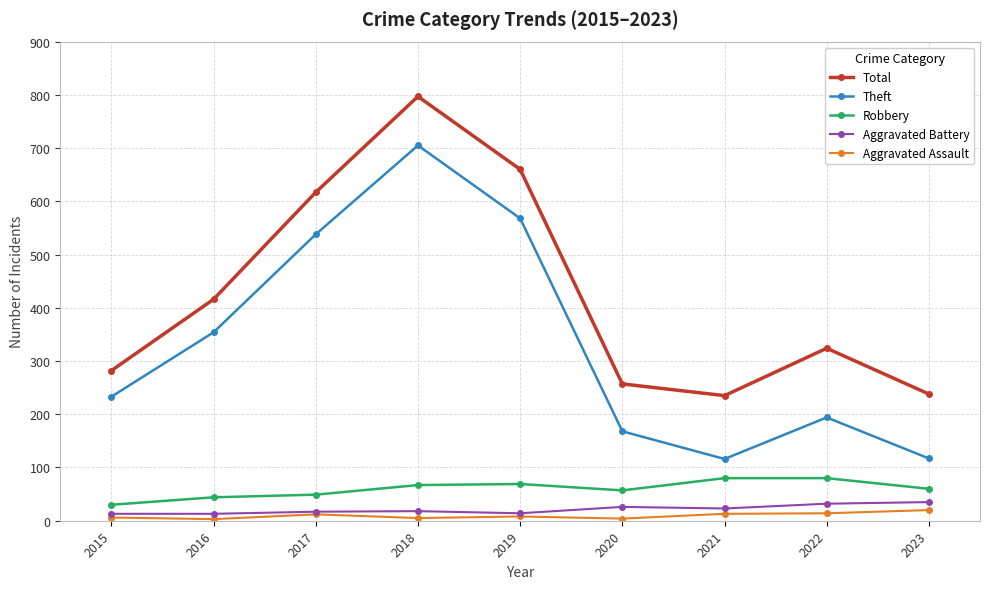

How many series are shown in this chart?

5